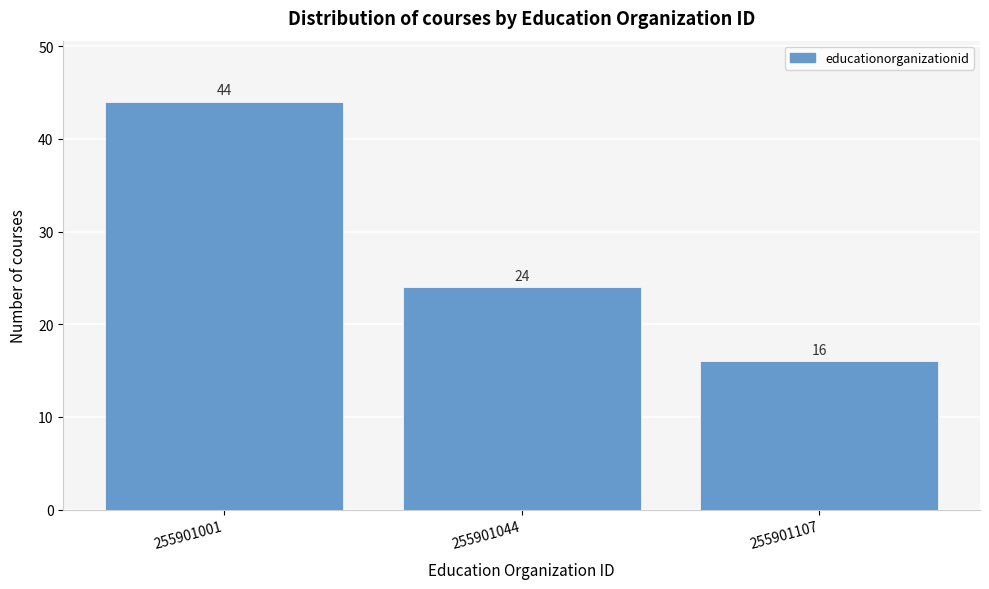

Reading right to left, list all the values displayed in this chart.

255901107=16	255901044=24	255901001=44